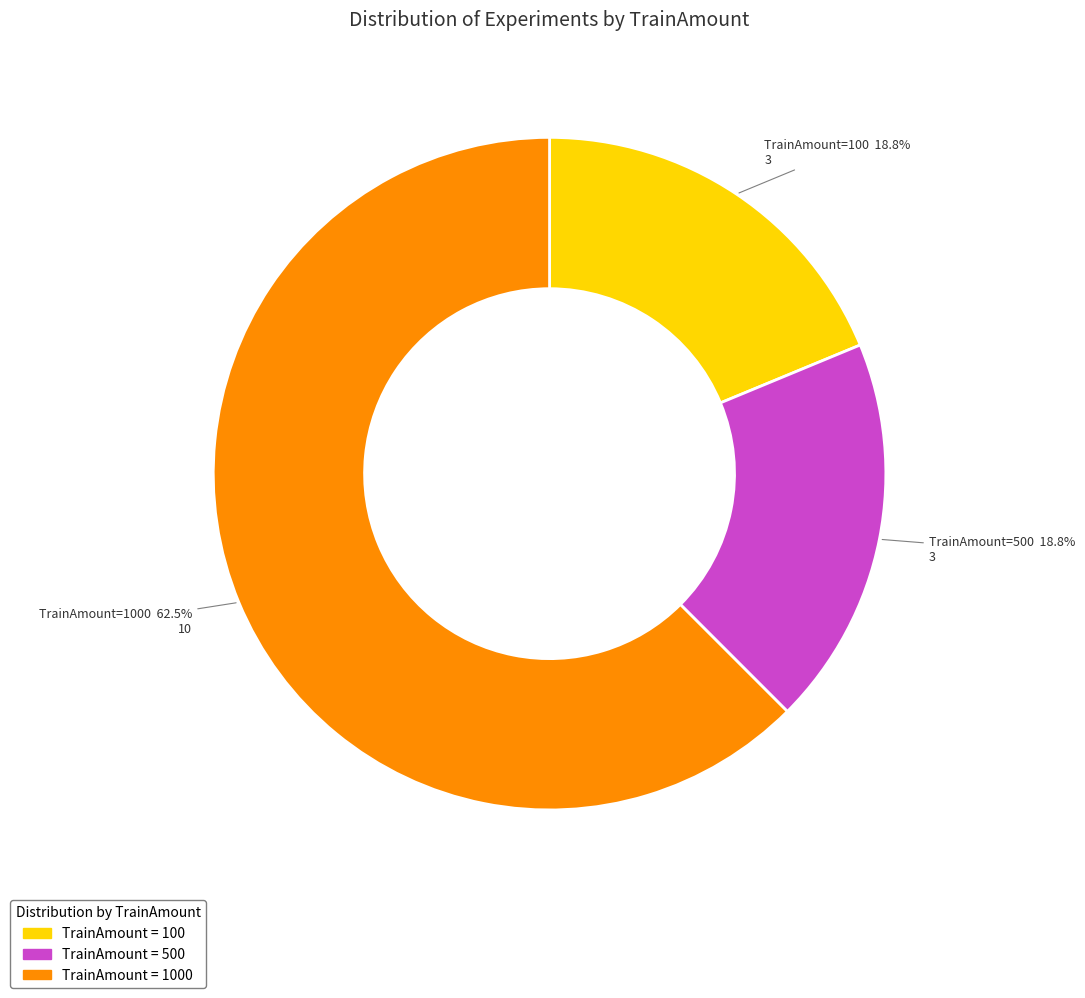

What percentage do 100 and 1000 together represent?

81.2%